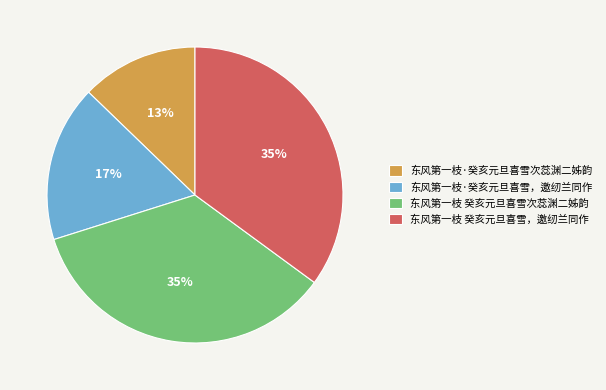

Do 东风第一枝 癸亥元旦喜雪次蕊渊二姊韵 and 东风第一枝·癸亥元旦喜雪，邀纫兰同作 together represent more than half of the pie?

Yes